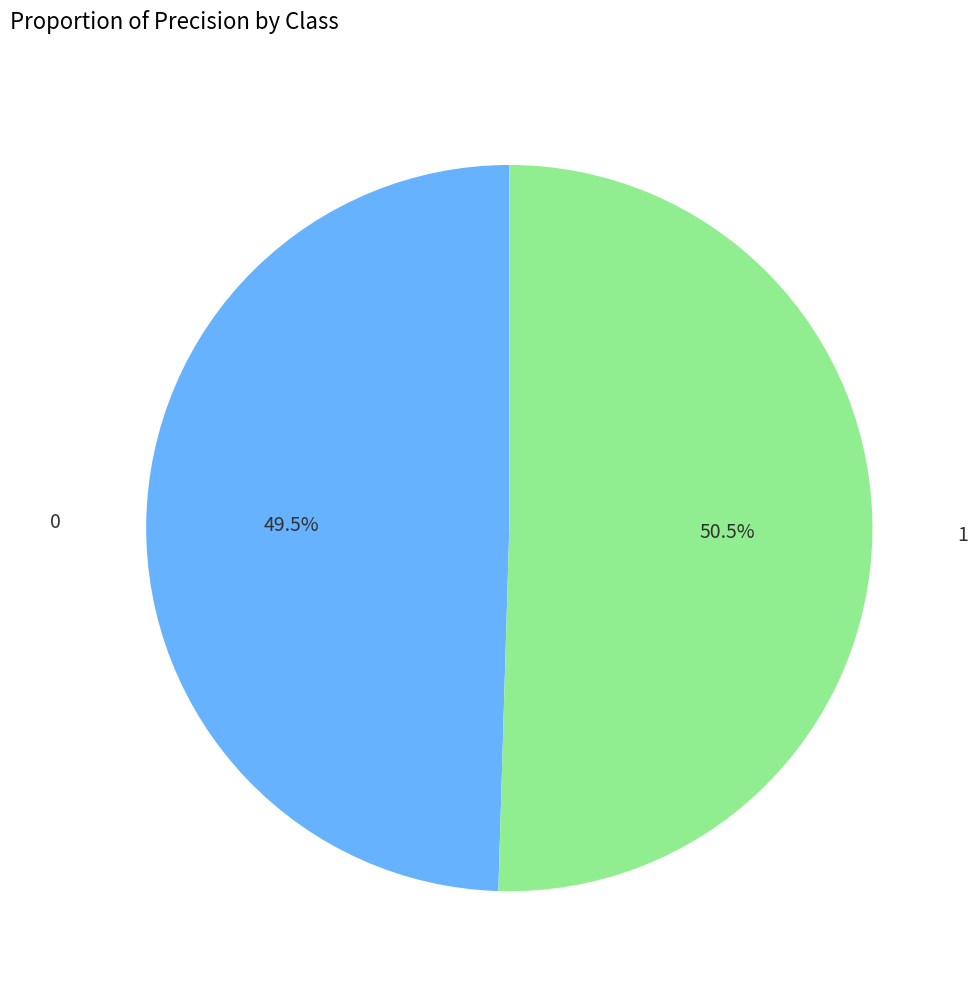

Is there any slice that represents more than half of the pie?

Yes